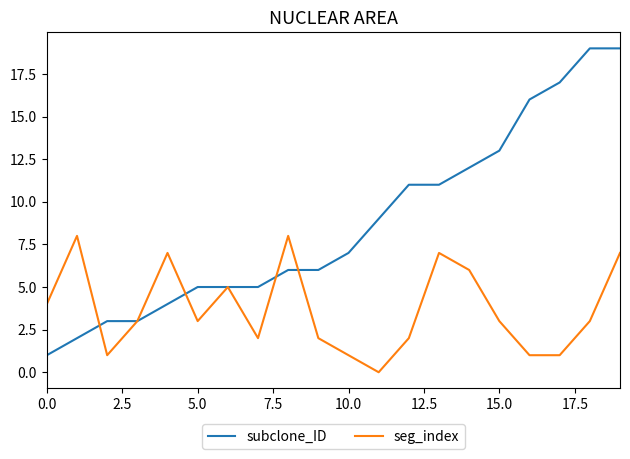

What is the maximum value shown in the chart?

19